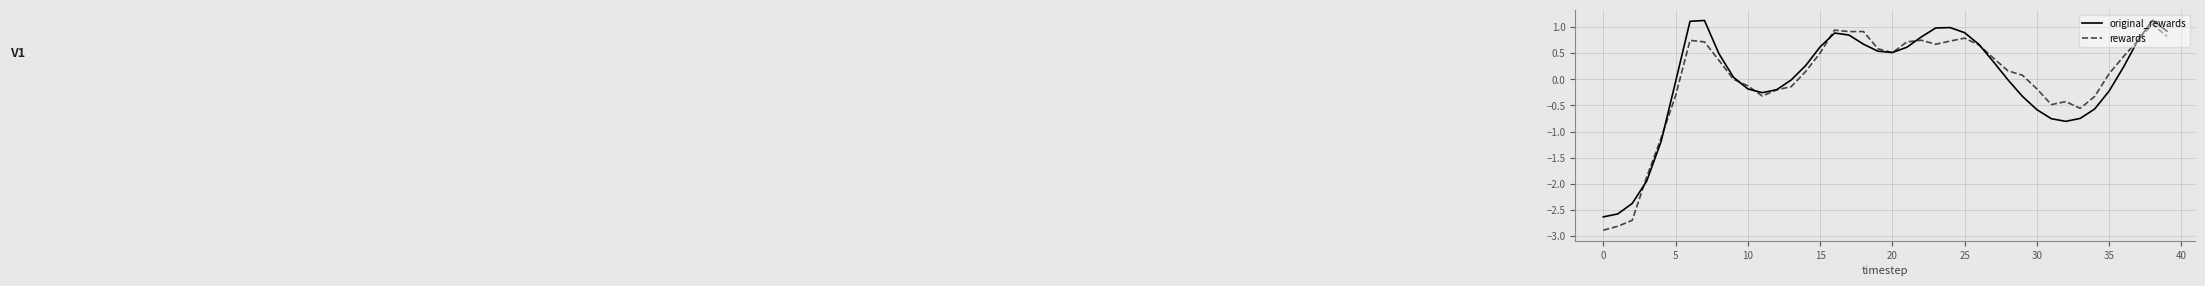

What is the minimum value for rewards?

-2.9